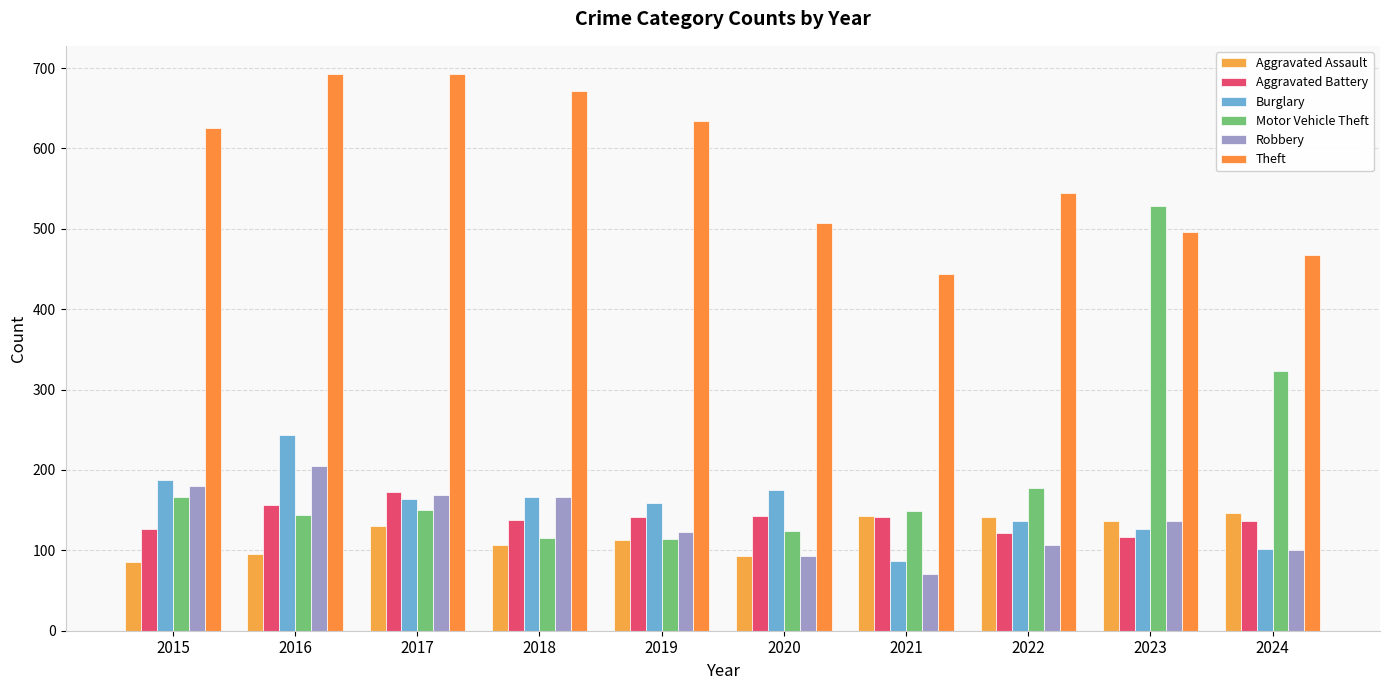

True or false: Robbery has a value of 65 at 2022.

False